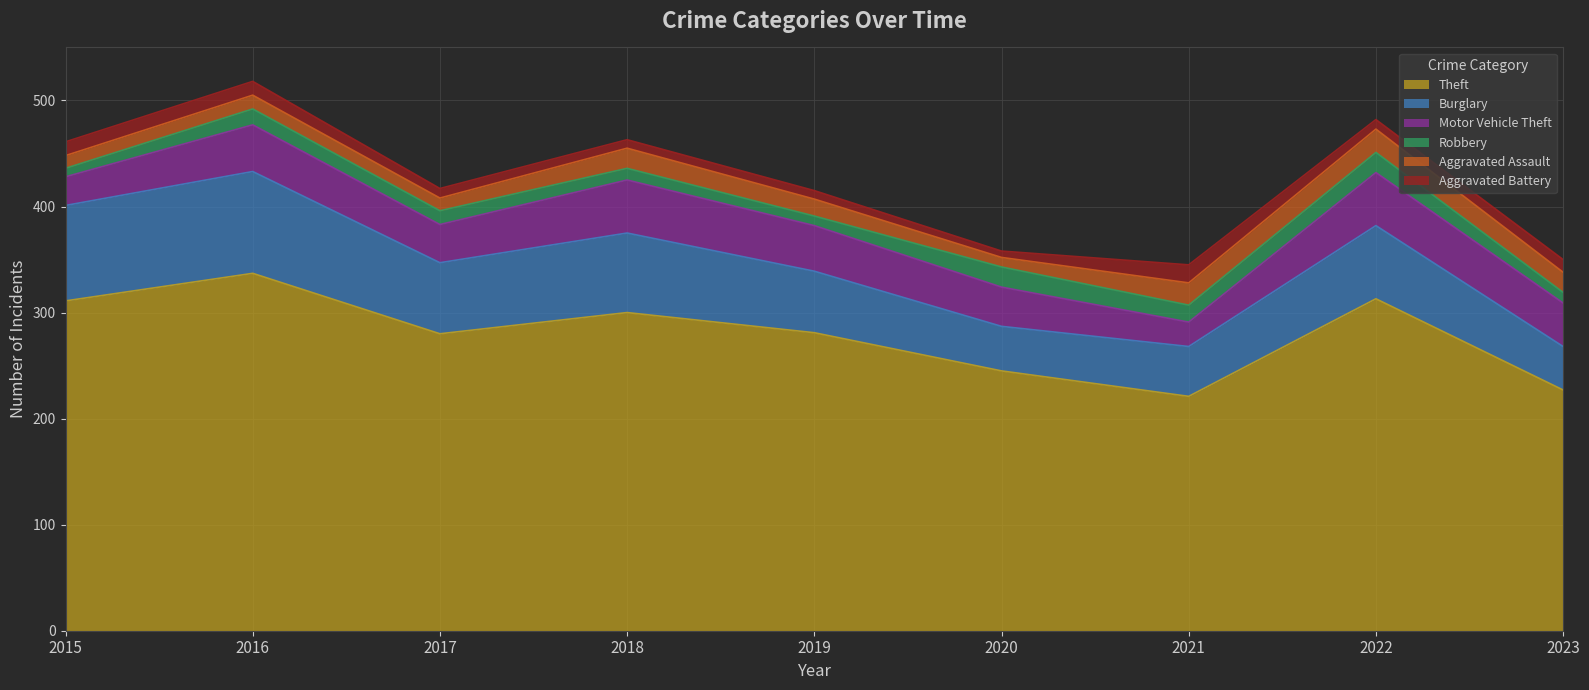

How many interior local peaks does the Theft series have?

3